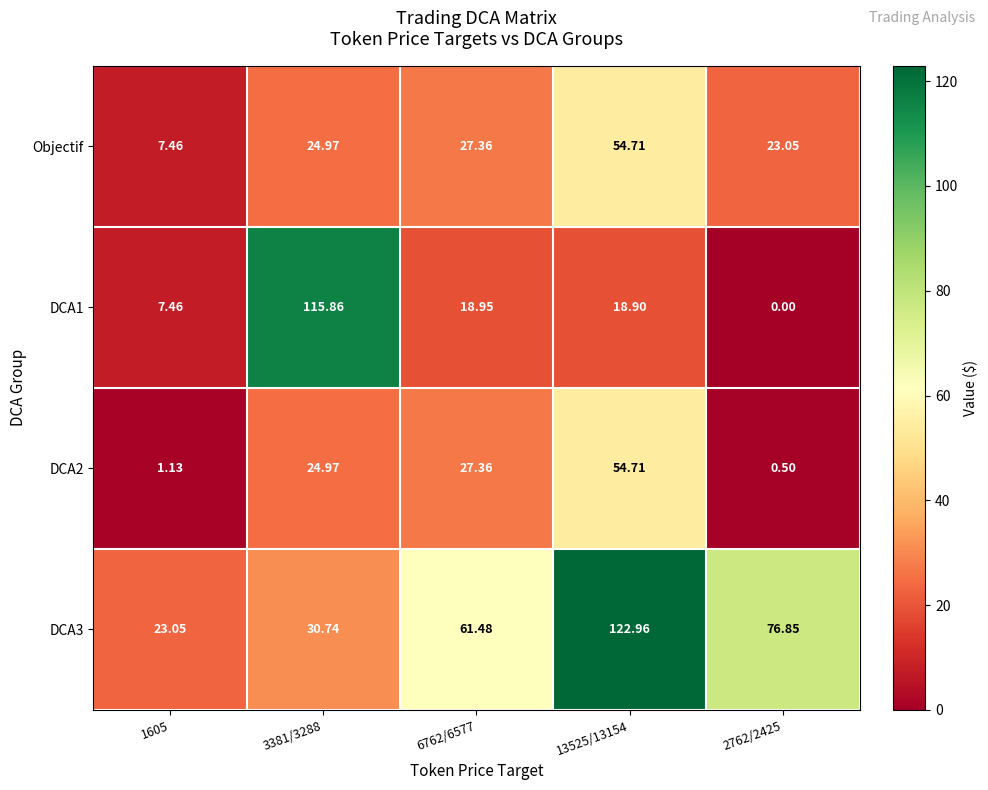

Is the value of DCA2 at 2762/2425 greater than the value of DCA1 at 2762/2425?

Yes